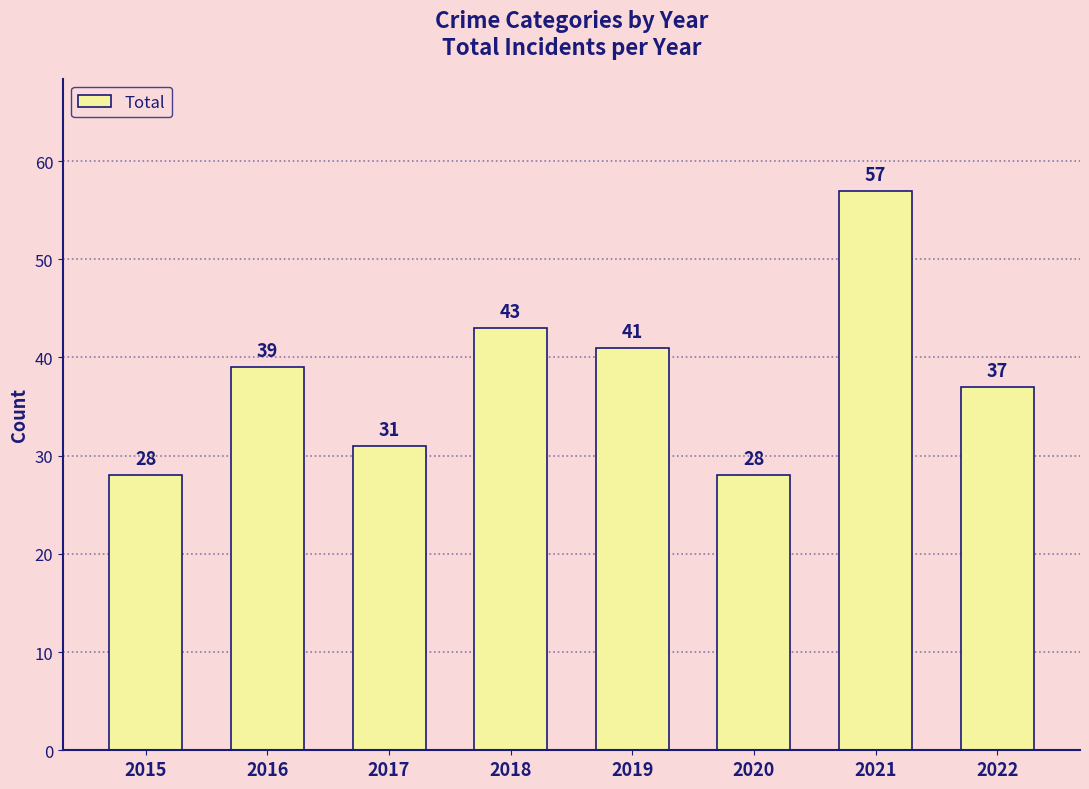

True or false: the data shows 23 at 2016.

False